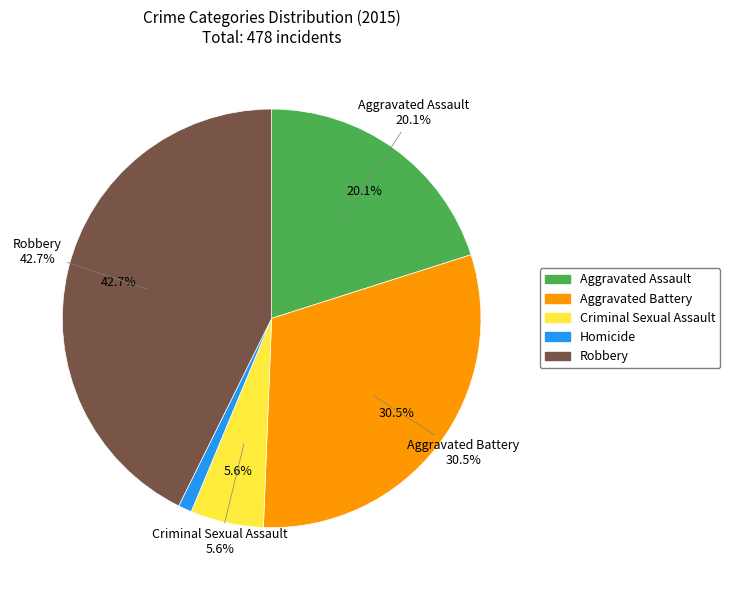

To the nearest percent, what is the combined percentage of Homicide and Aggravated Battery?

32%